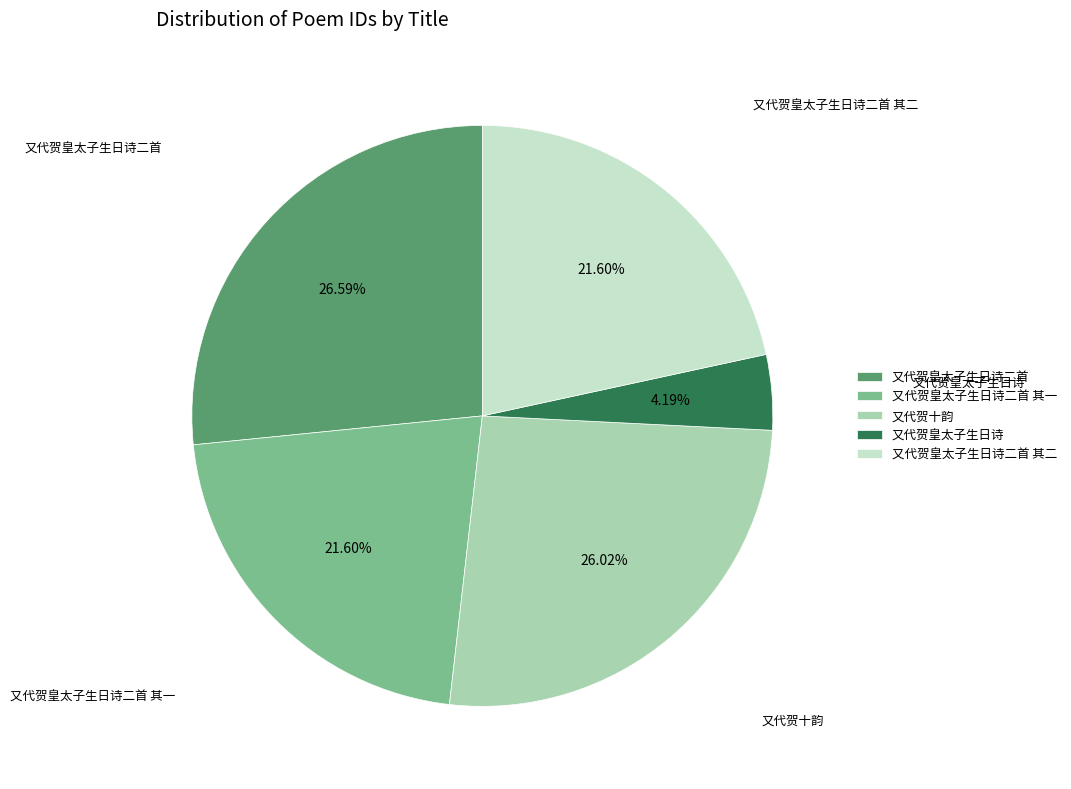

To the nearest percent, what is the average slice percentage?

20%